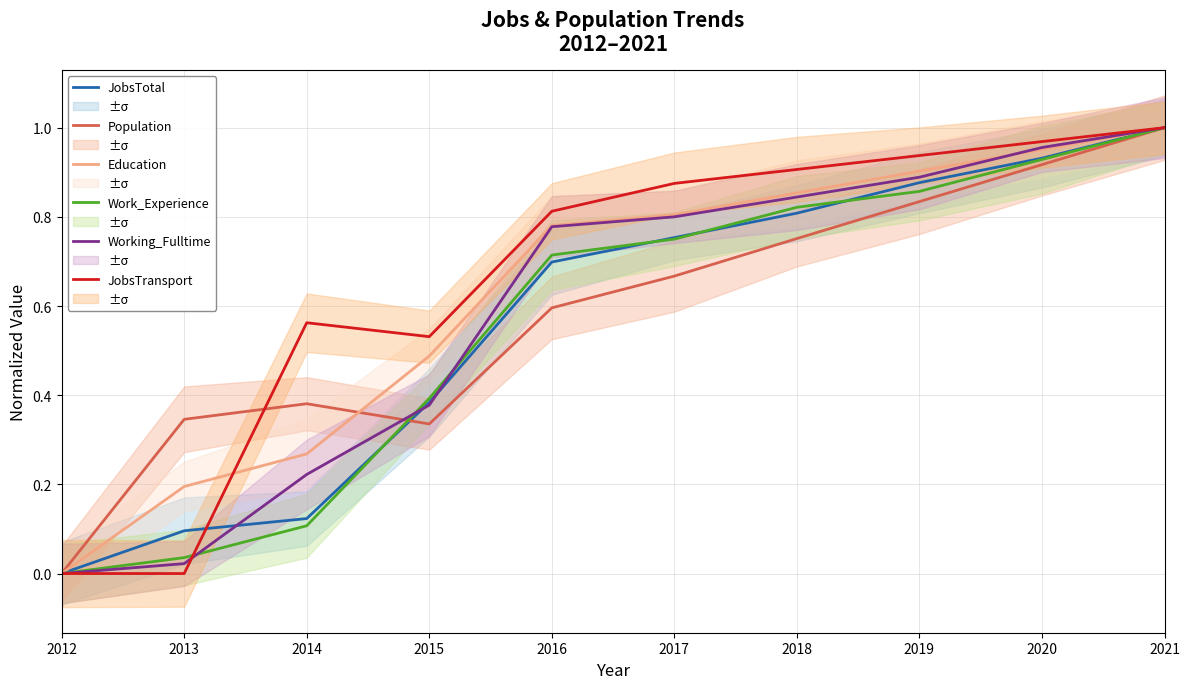

At which label is JobsTotal closest to 0?

2012